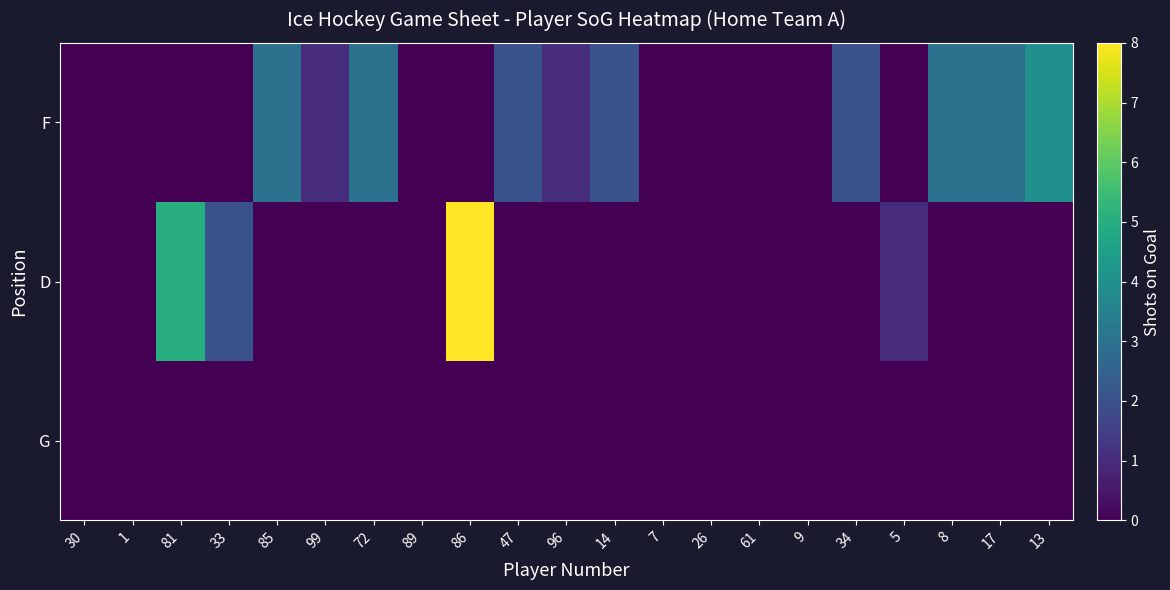

Count the number of data series in this chart.

3